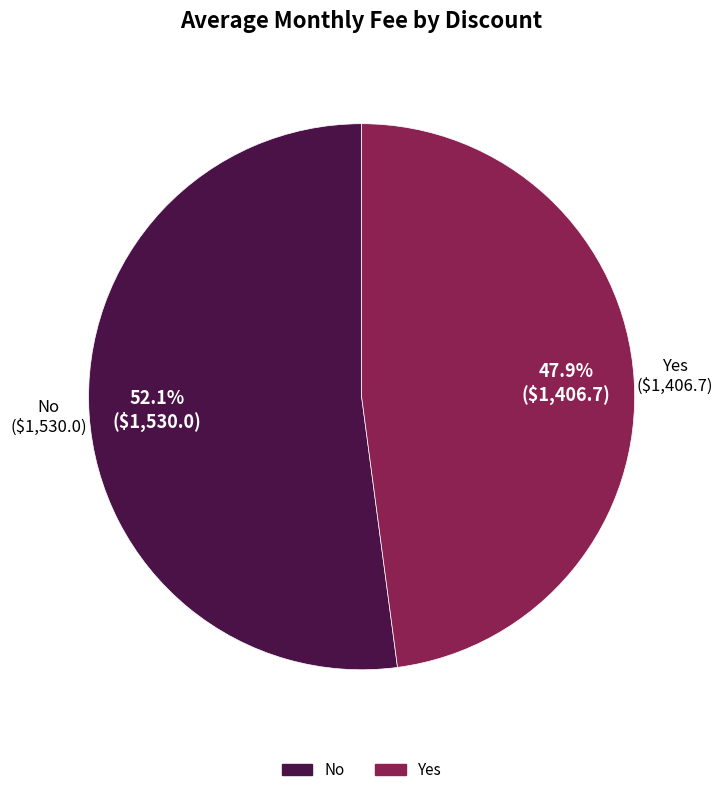

Count the number of slices in the pie.

2